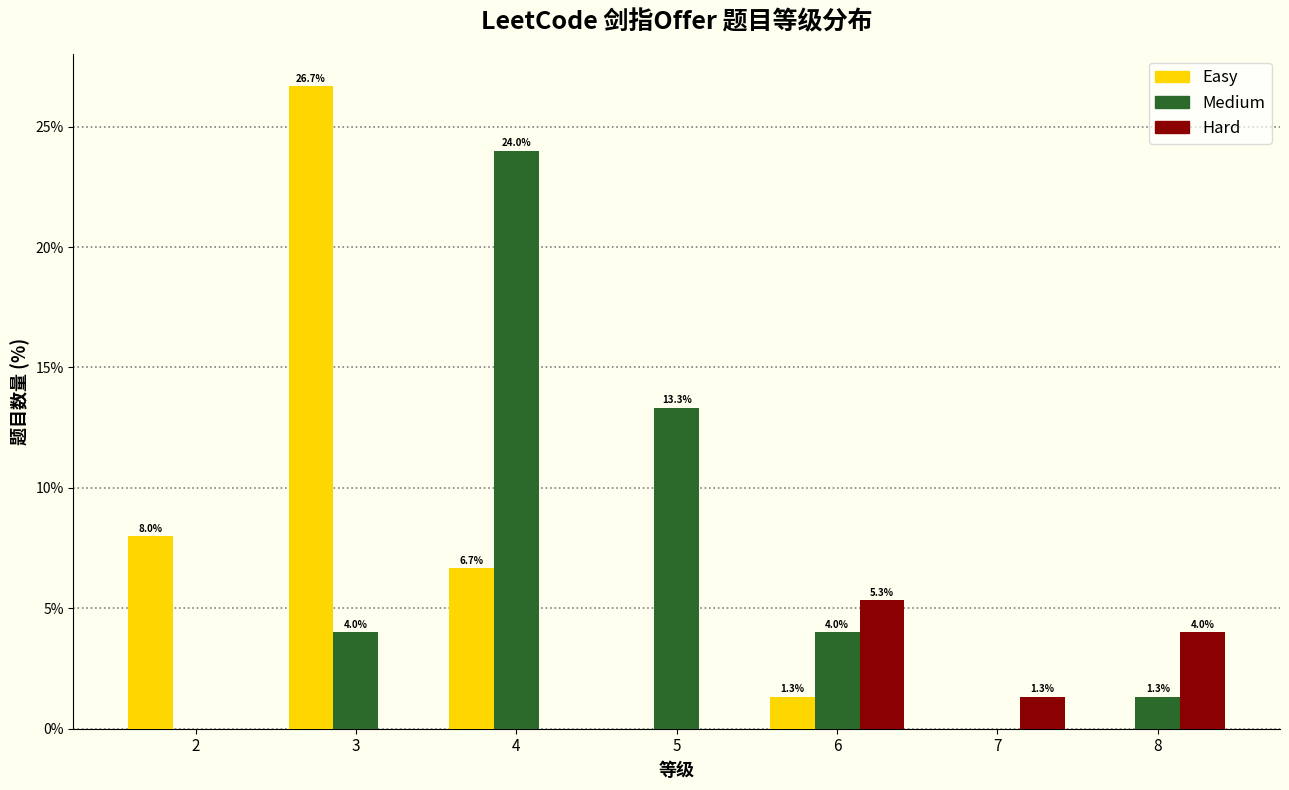

In the Easy series, which range on the x-axis has the tallest bar?

2.5 to 3.5